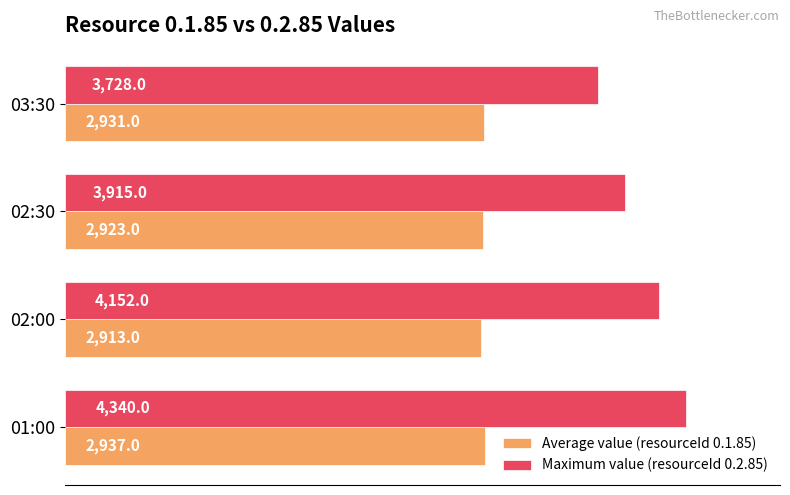

Between 02:30 and 03:30, which series saw the biggest shift?

Maximum value (resourceId 0.2.85)